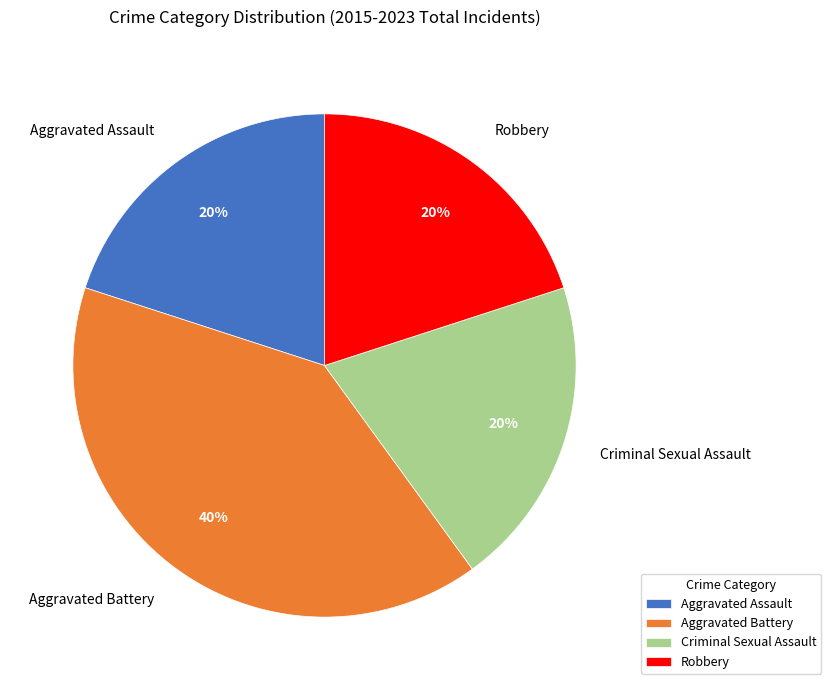

Count the number of slices in the pie.

4